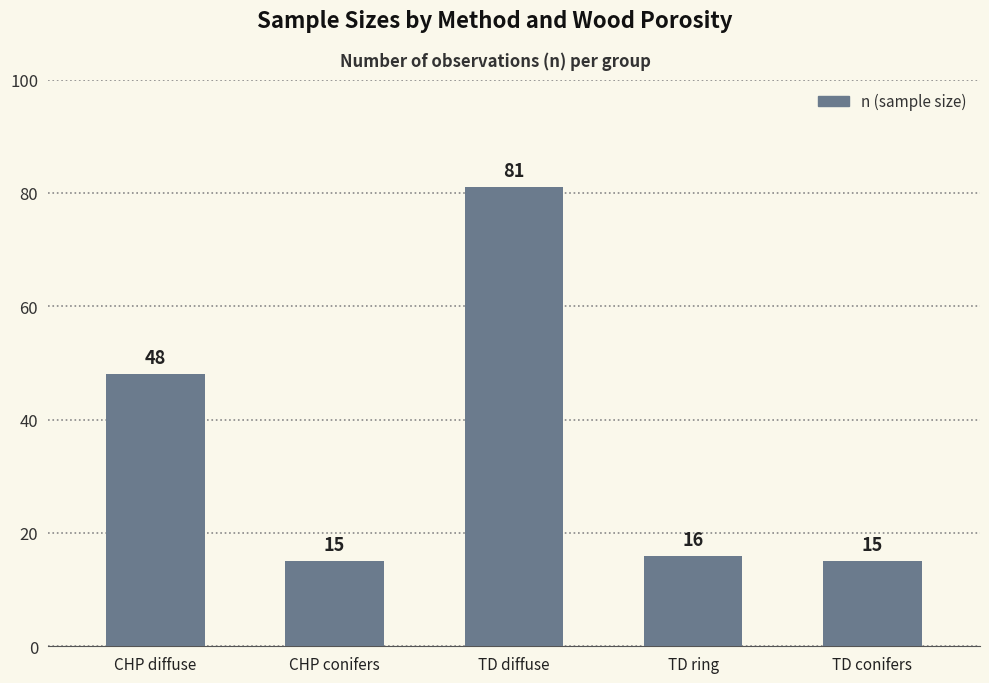

What is the maximum value shown in the chart?

81